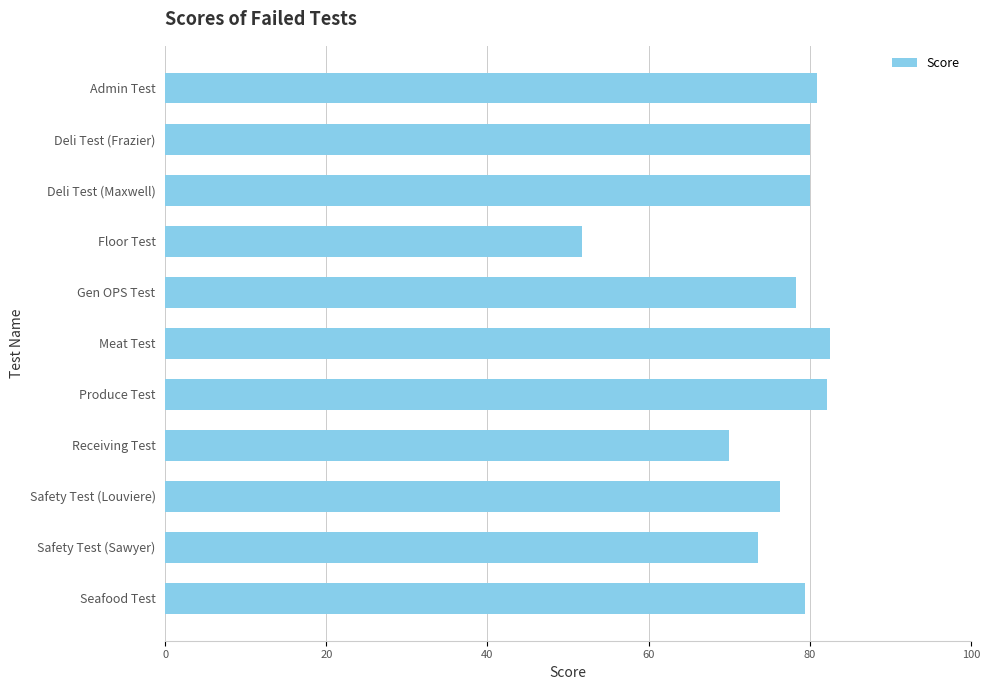

What is the ratio of the value at Receiving Test to the value at Meat Test?

0.8